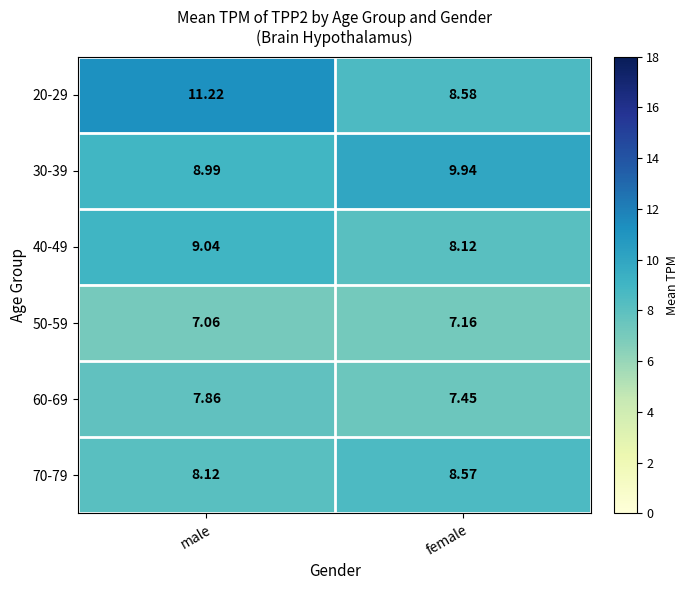

What is the spread (max minus min) of values at female?

2.8